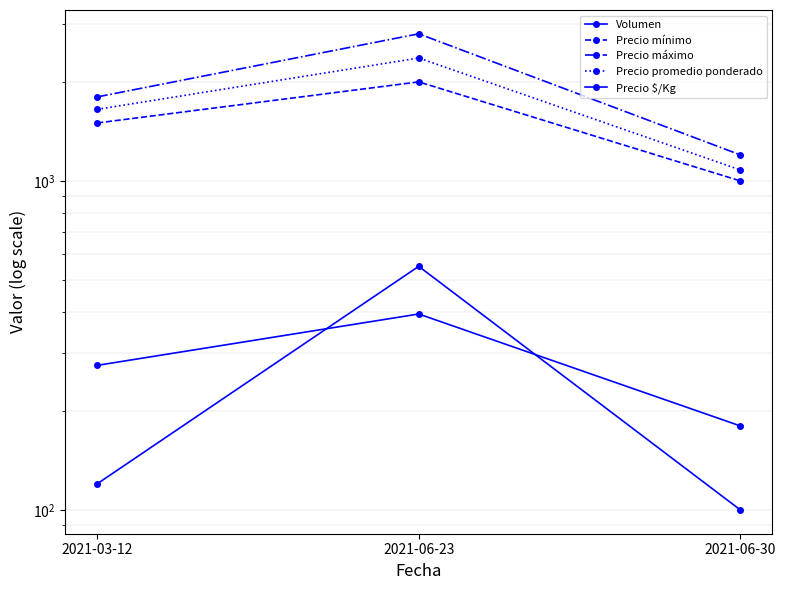

What is the average value of the Volumen series?

257